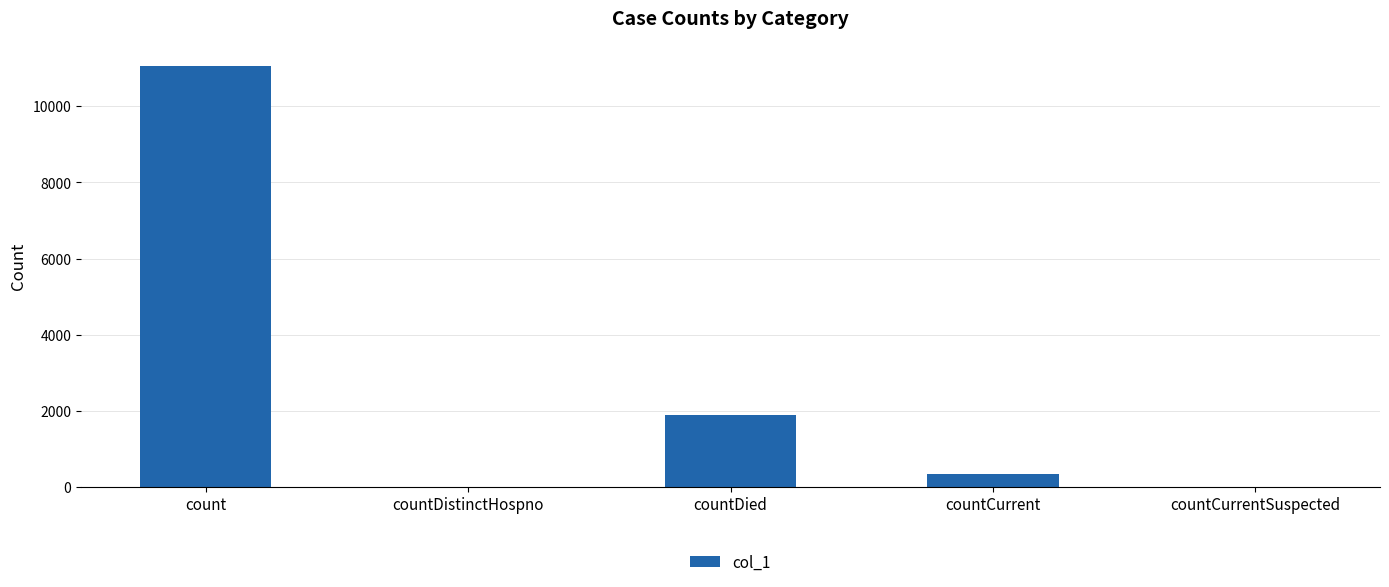

Reading left to right, list all the values displayed in this chart.

11051	0	1893	353	0